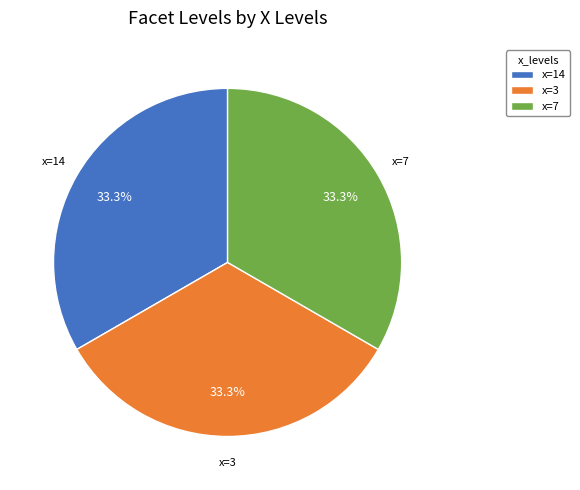

Combined, do x=7 and x=3 account for over 50%?

Yes